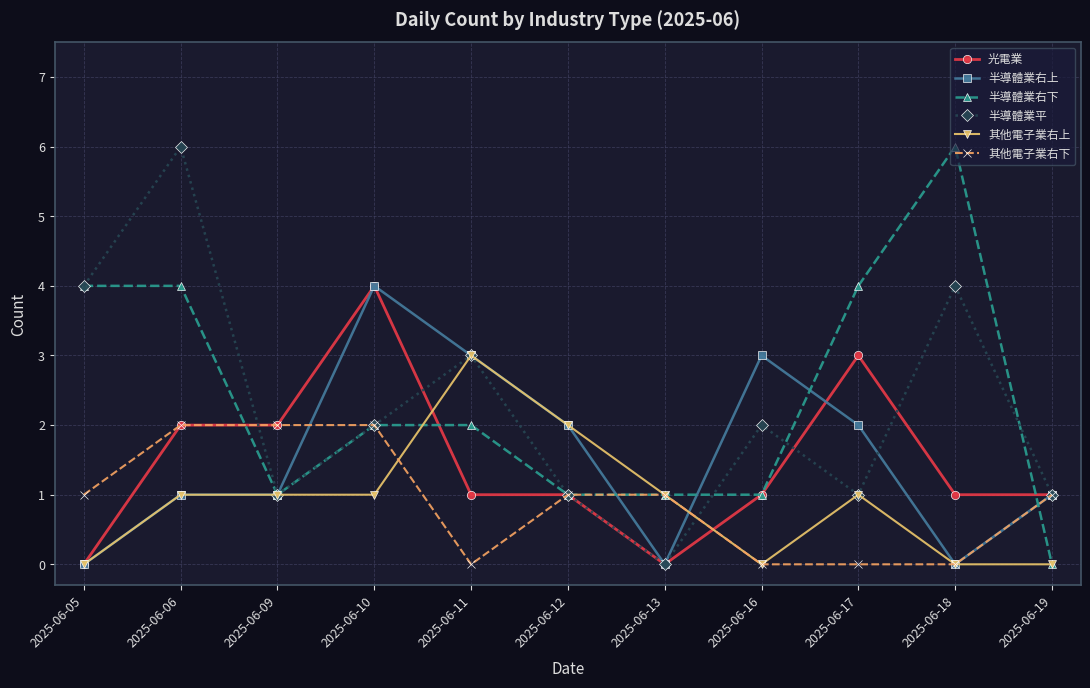

What is the total value across all series at 2025-06-05?

9